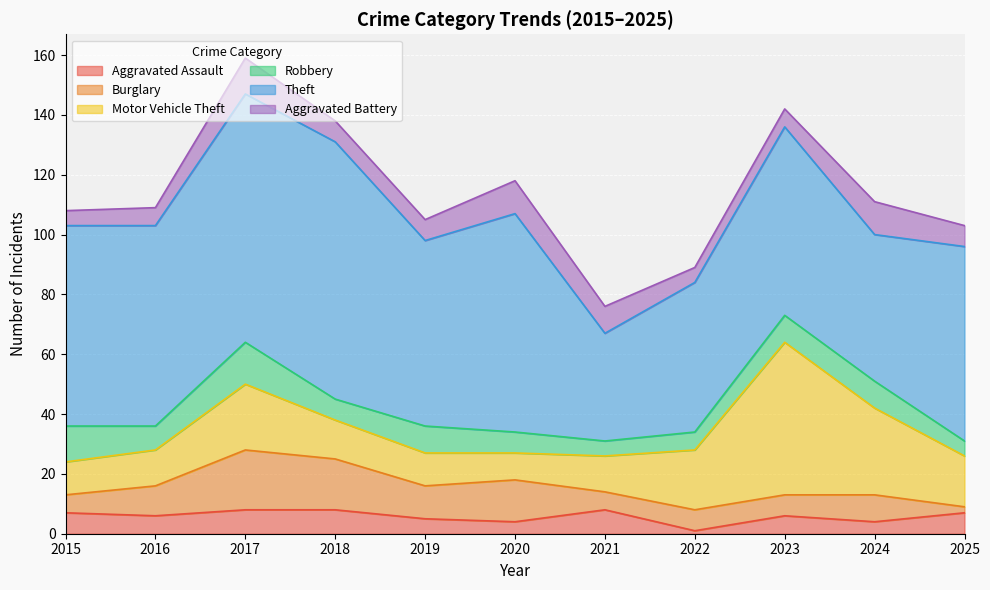

How many data points does each series have?

11